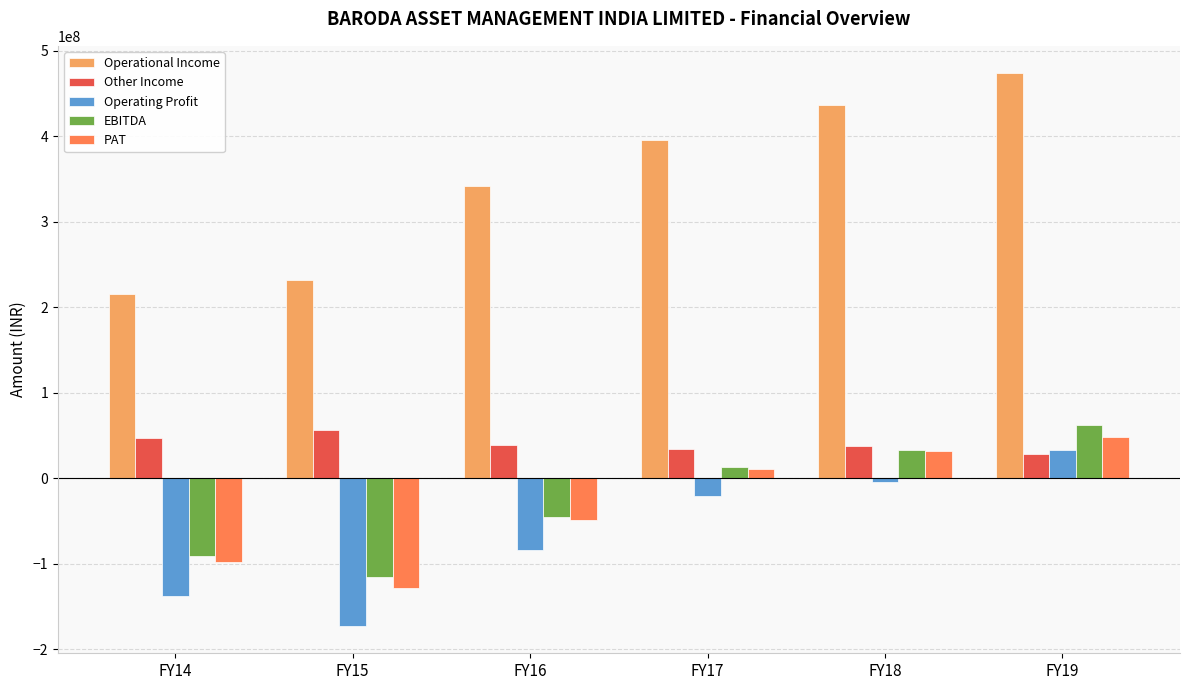

What is the difference between the maximum and second lowest values in the Operating Profit series?

170846925